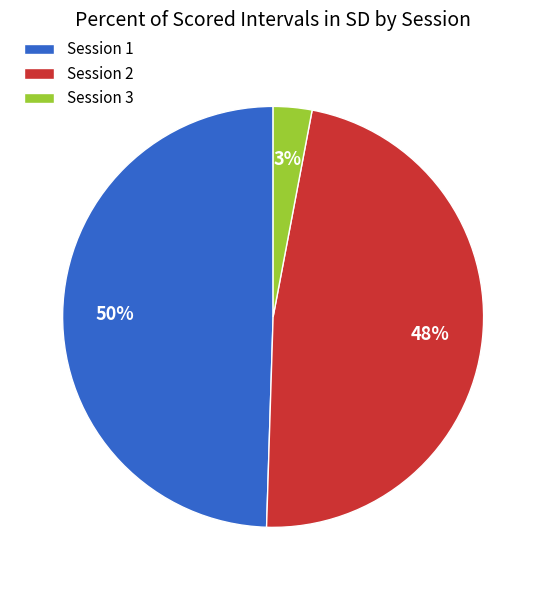

Does any single category account for the majority?

No